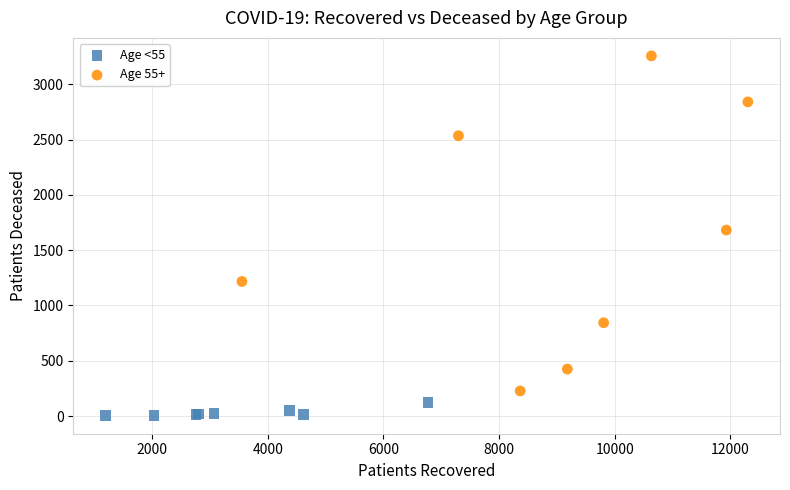

Which series contains the lowest Y value?

Age <55